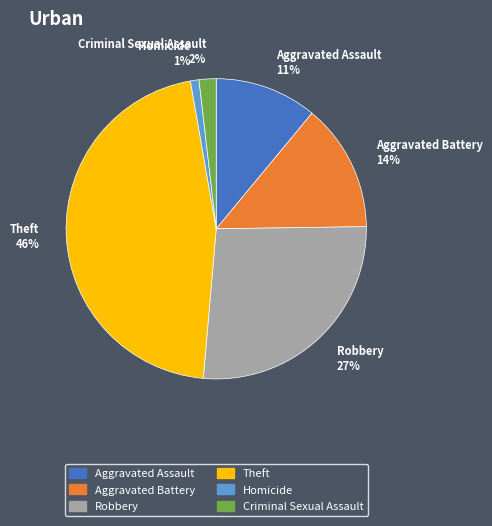

Does Criminal Sexual Assault represent more than half of the total?

No